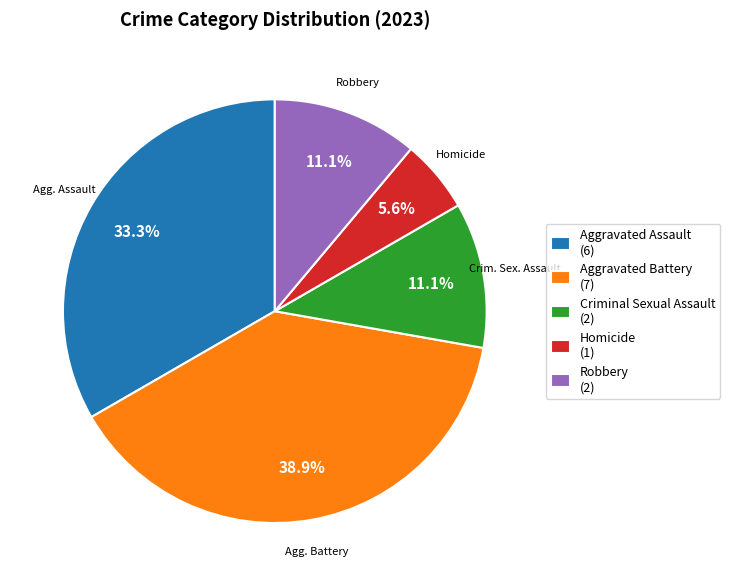

How many slices are in this pie chart?

5